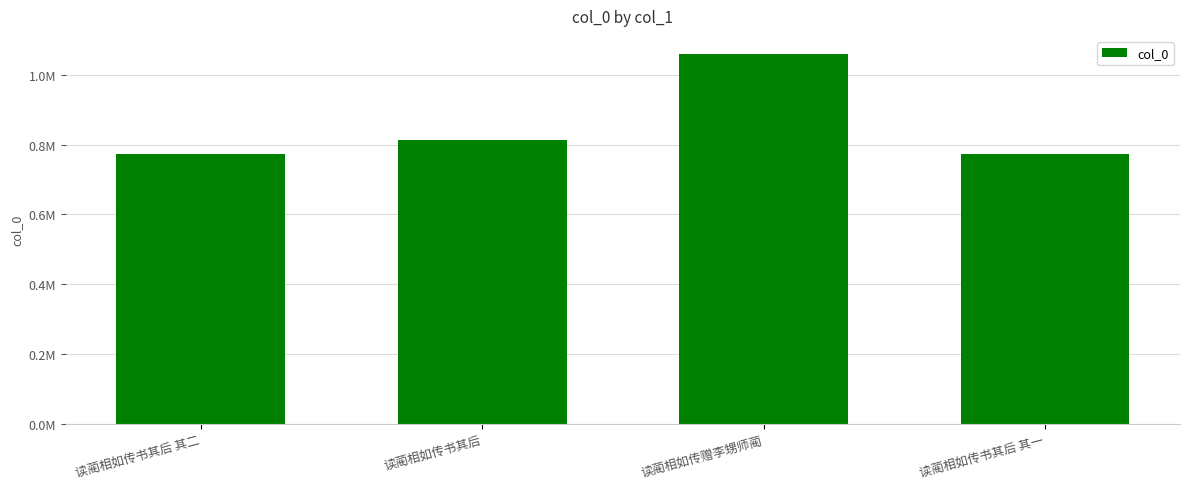

Reading left to right, what are all the values shown in this chart?

773210	813235	1058859	773209